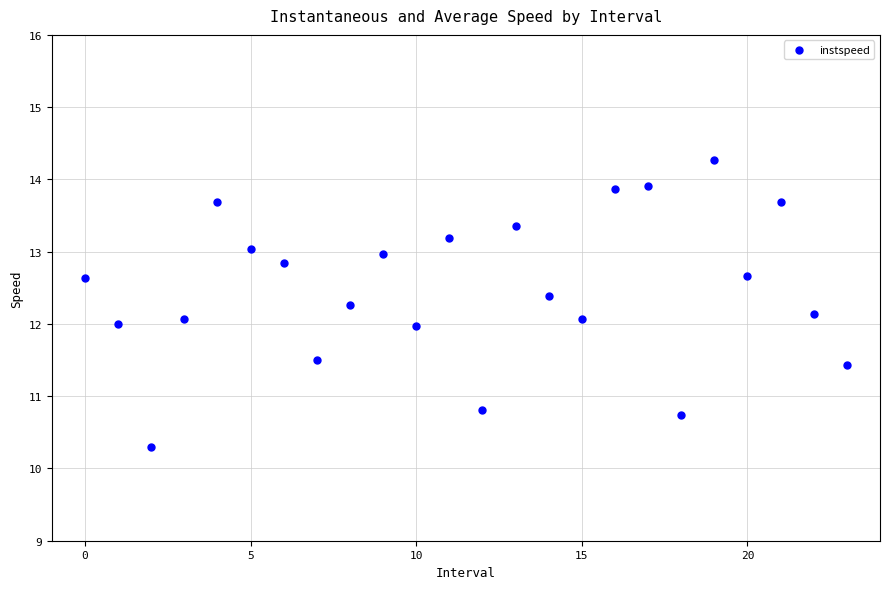

What is the range of Y values (max minus min)?

4.0